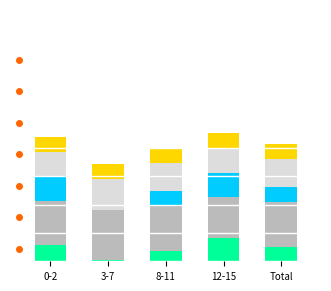

Does the chart contain stacked bars?

Yes